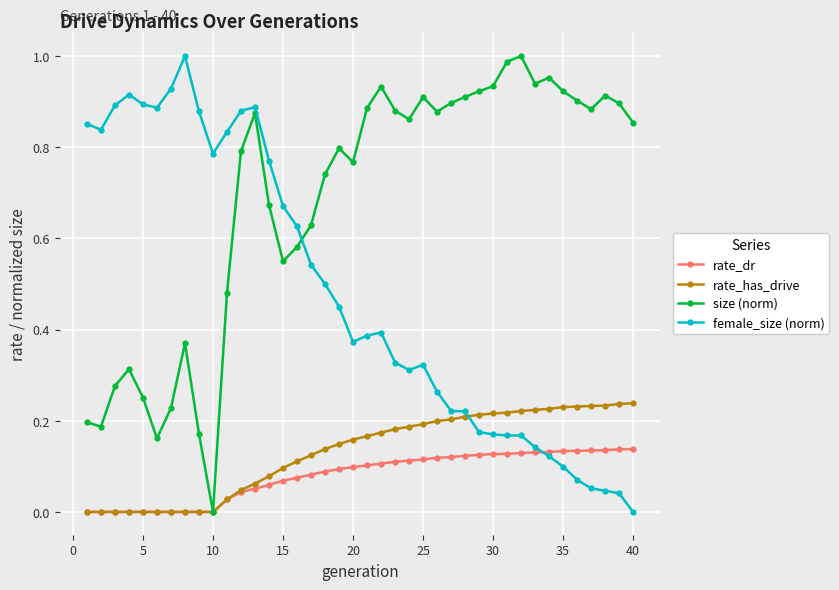

What is the sum of all rate_has_drive values?

5.2